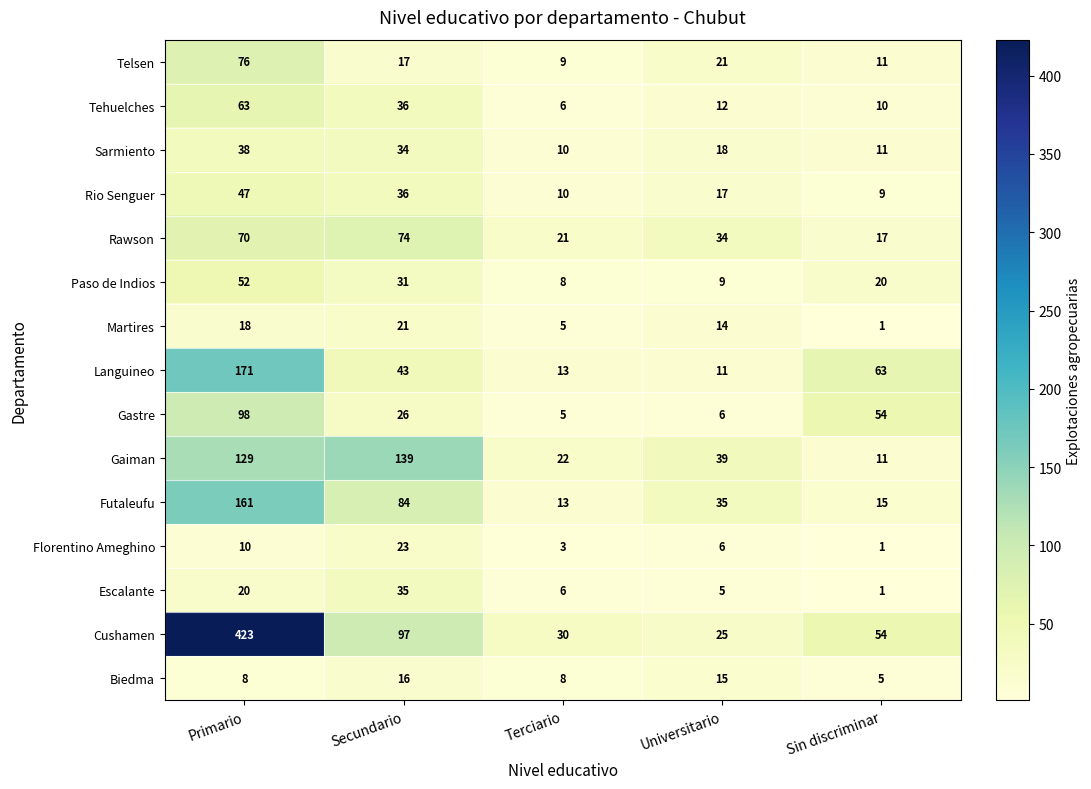

Which series has the largest range (max minus min)?

Cushamen